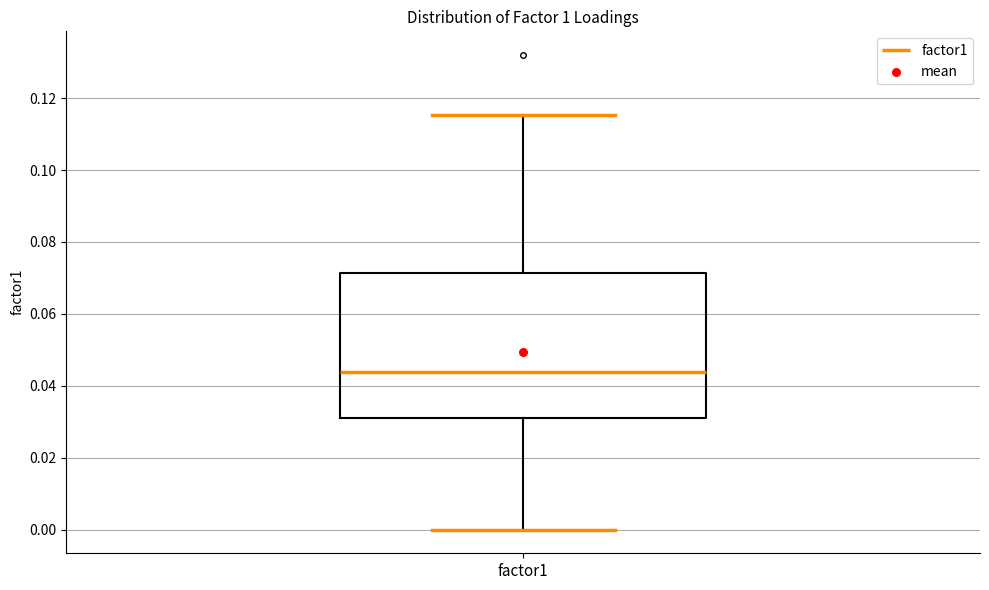

Transcribe this box plot: give where the median line is, the range the box spans, and where the two whiskers end, as read against the y-axis. The values are not printed on the chart, so give them approximately, as read against the axis.

median 0.044, box 0.030 to 0.072, whiskers 0.000 to 0.116